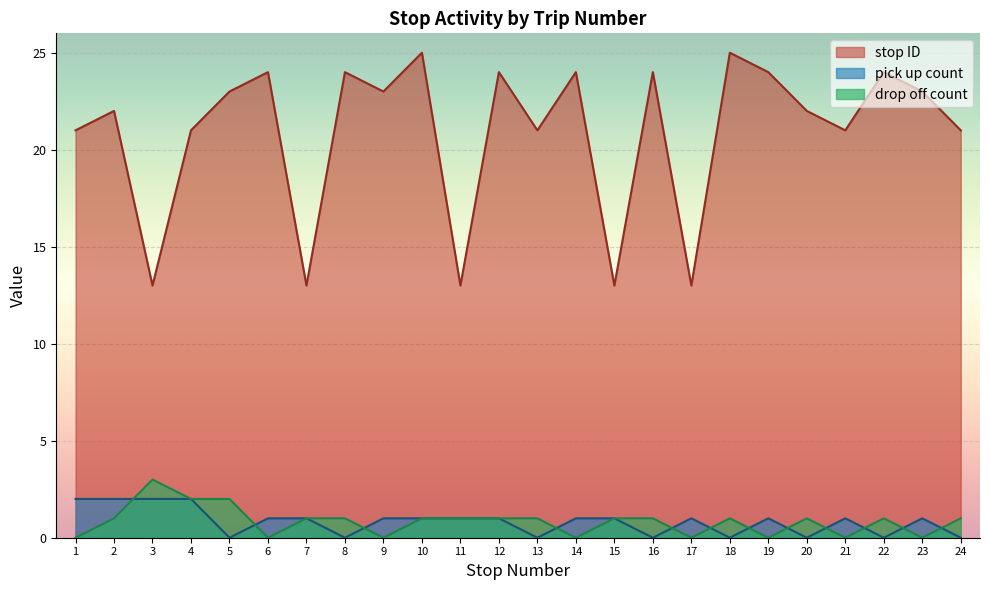

Which series has the widest spread of values?

stop ID